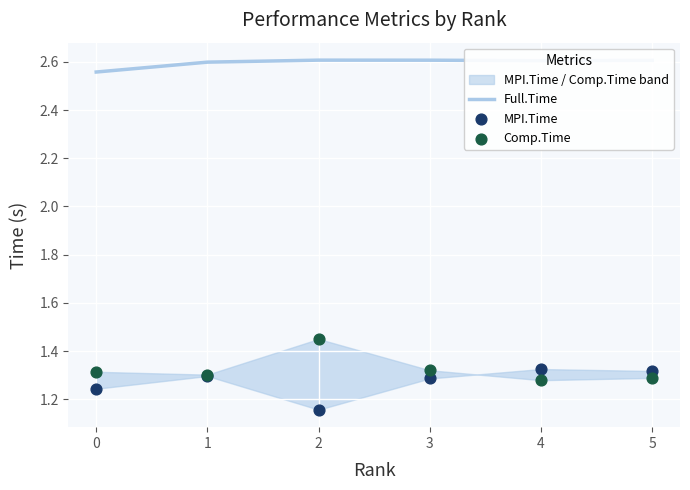

Which series contains the lowest Y value?

MPI.Time